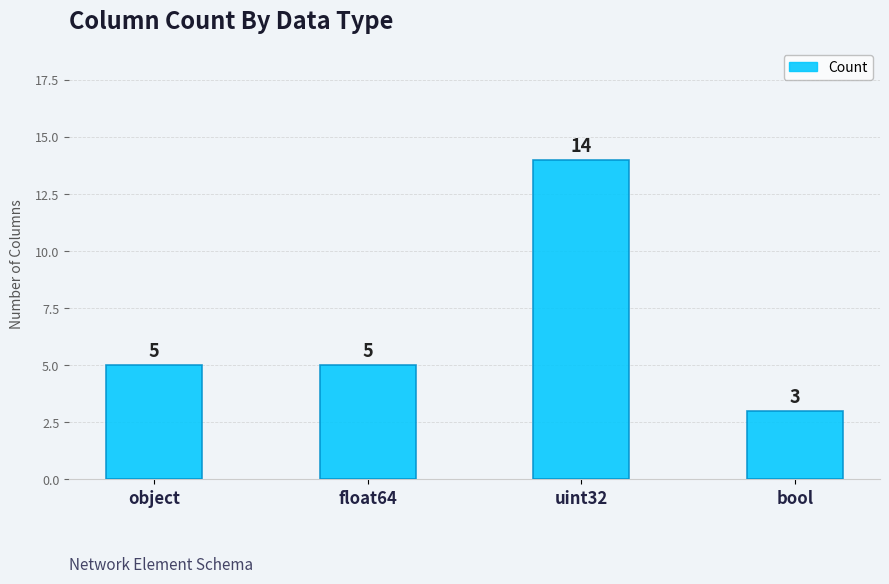

What is the sum of all values?

27